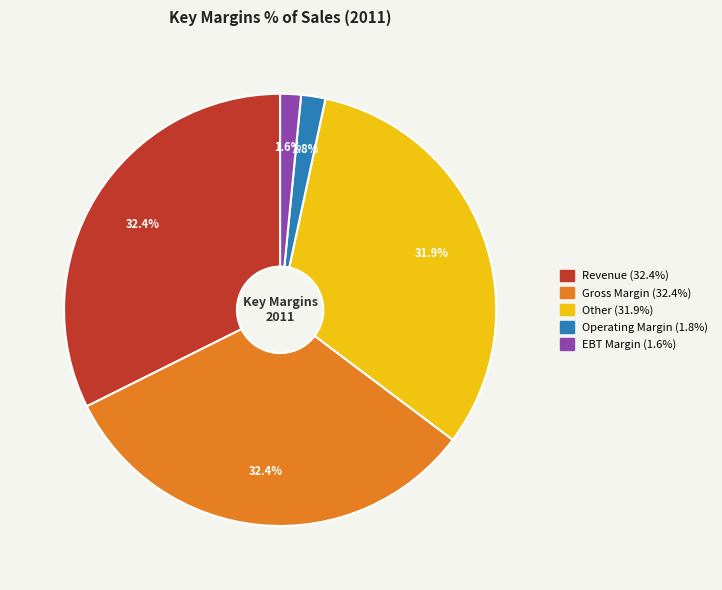

Is there any slice that represents more than half of the pie?

No